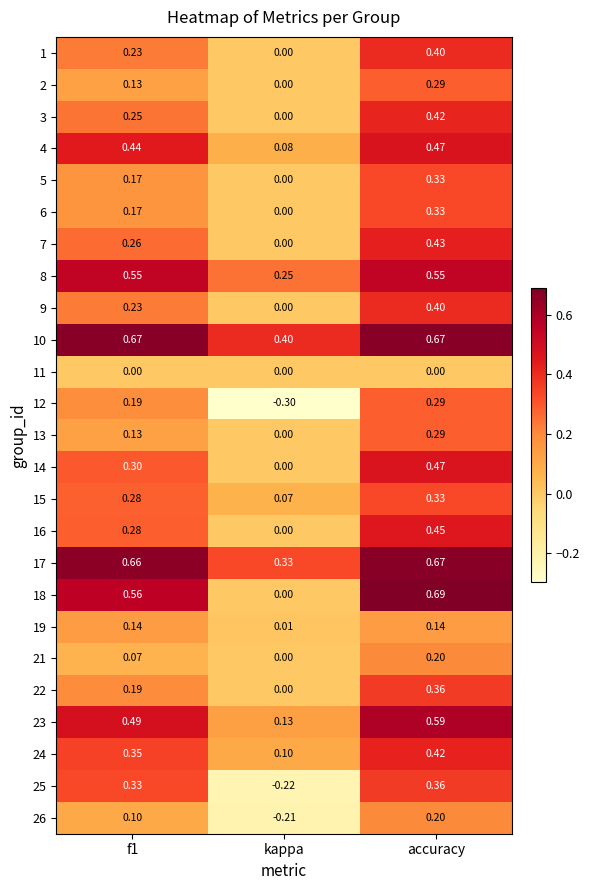

What is the smallest value displayed?

-0.3